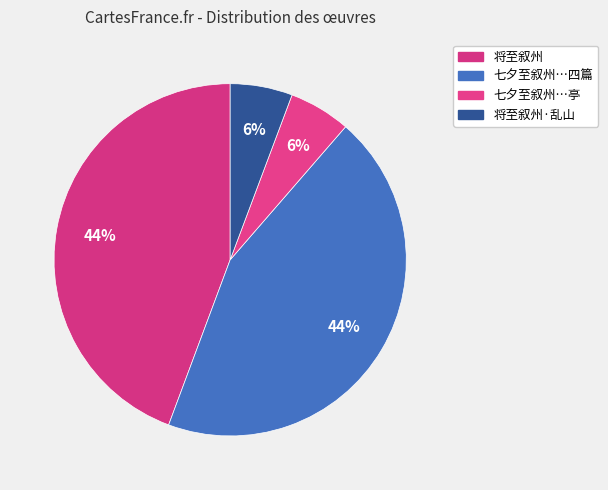

Which slice is the largest?

将至叙州